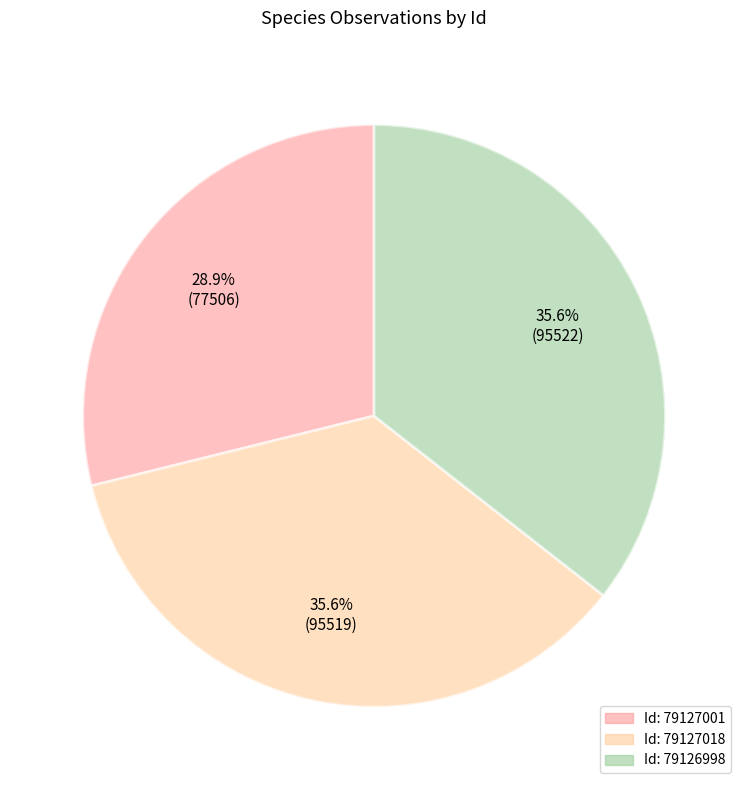

Does any single category account for the majority?

No